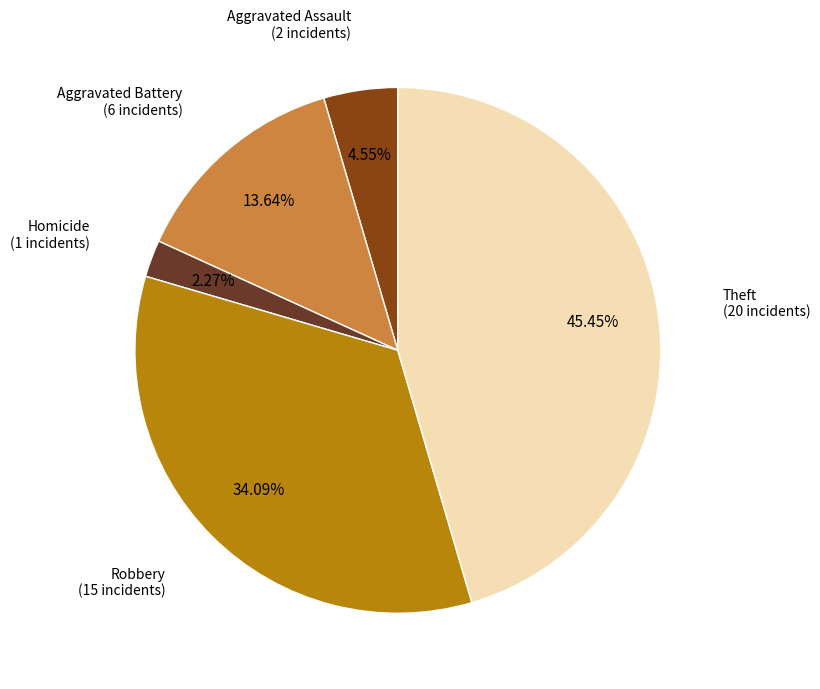

How many segments does this pie chart have?

5